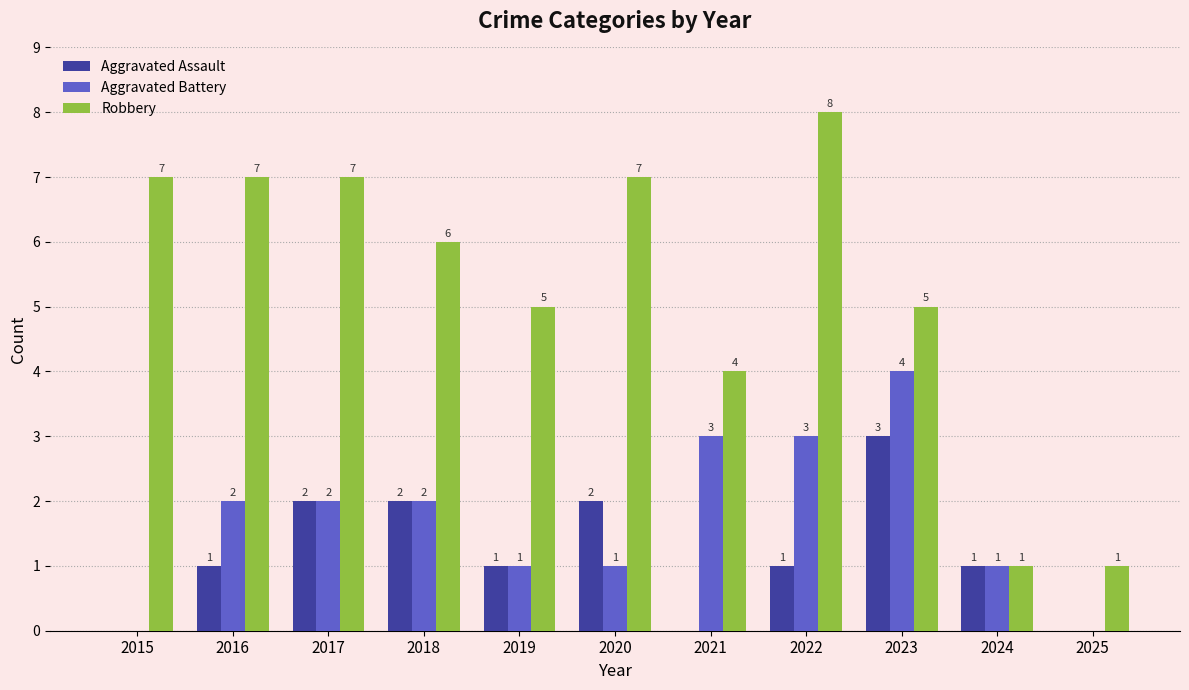

What is the greatest value displayed?

8